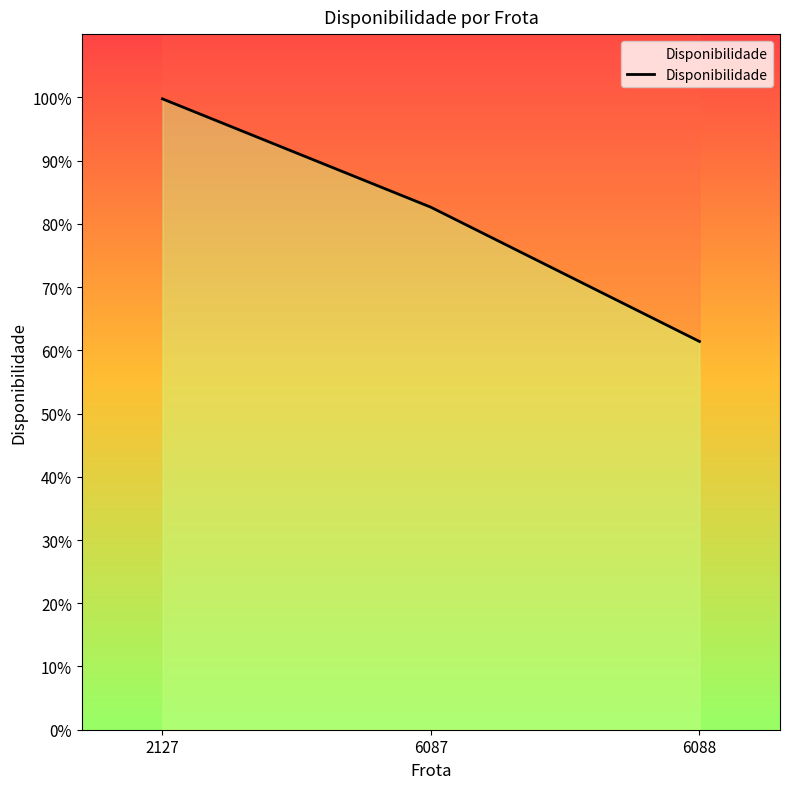

The value at 2127 is 1.7. True or false?

False